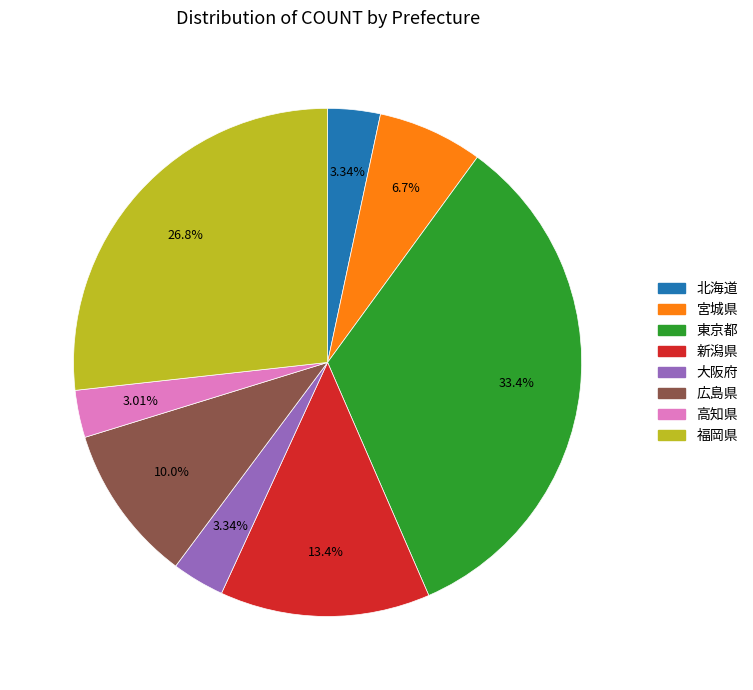

How many slices are in this pie chart?

8